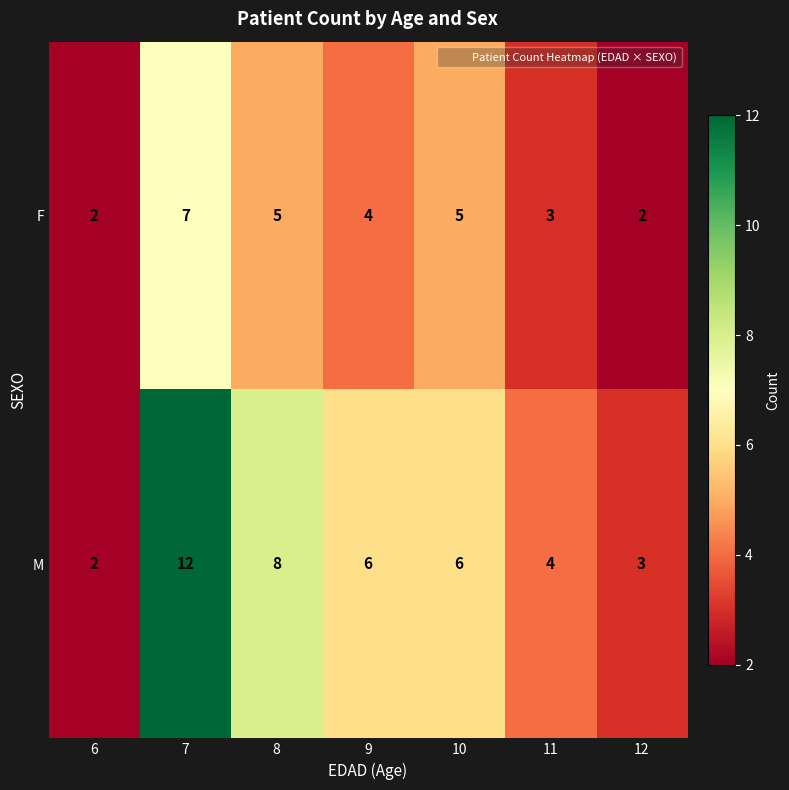

The value of M at 7 is 6. True or false?

False